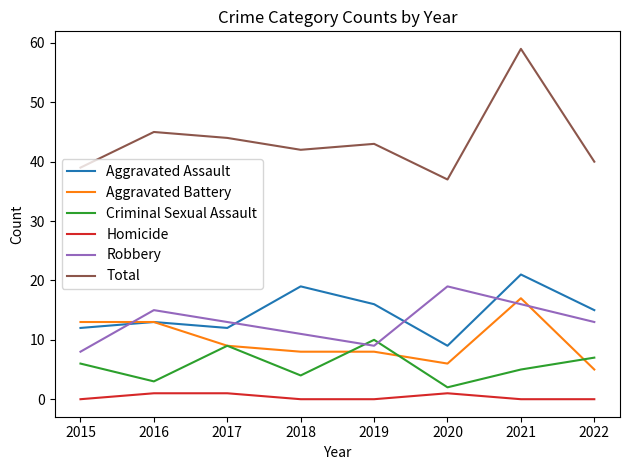

At which category is the sum across all series the highest?

2021